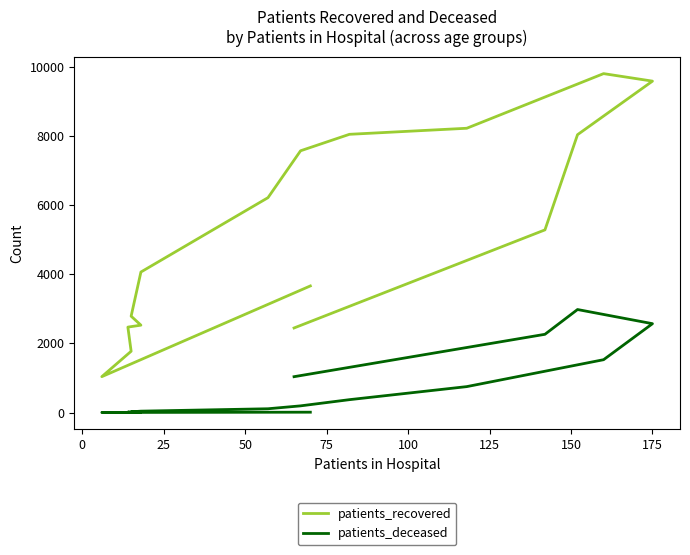

Does the chart display data point markers on the line(s)?

No